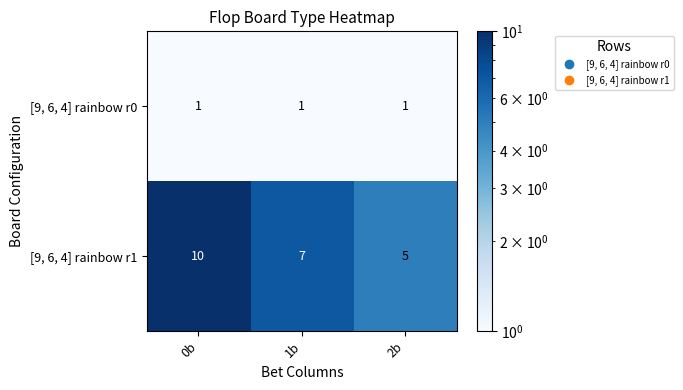

What is the maximum value shown in the chart?

10